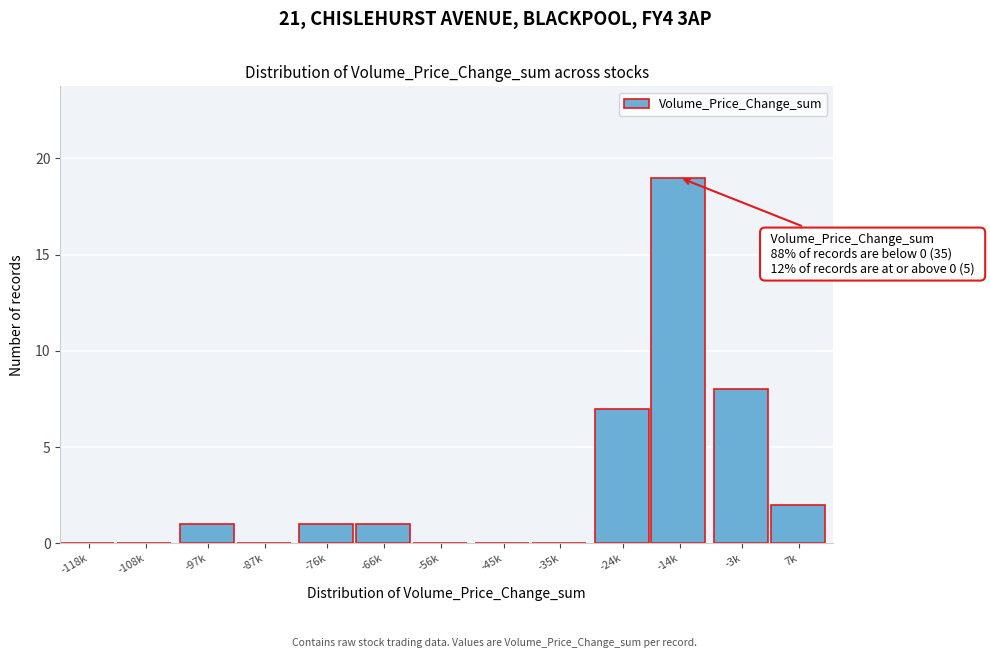

Reading left to right, extract all data points from this chart.

-118k=0	-108k=0	-97k=1	-87k=0	-76k=1	-66k=1	-56k=0	-45k=0	-35k=0	-24k=7	-14k=19	-3k=8	7k=2